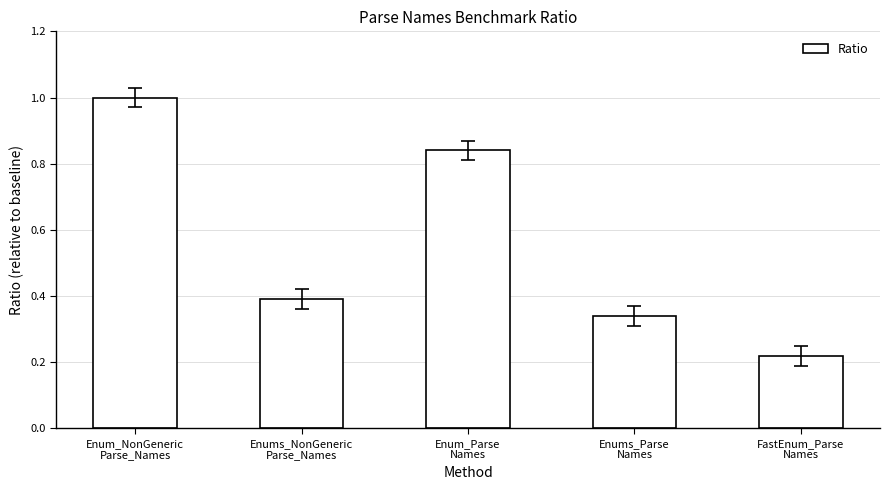

What is the greatest value displayed?

1.0